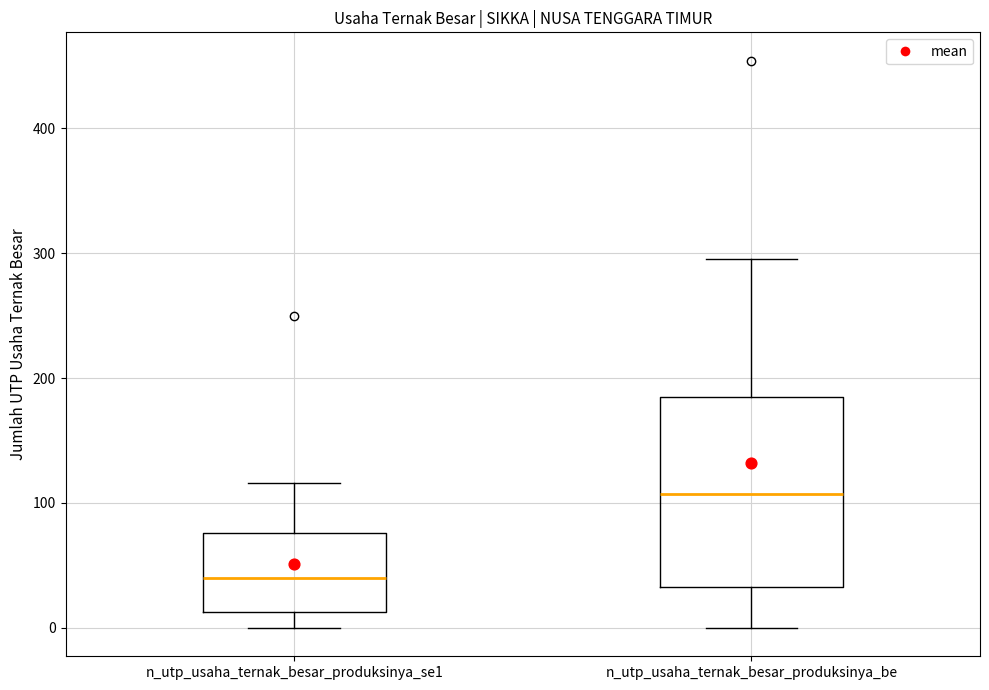

Which box has the lowest median line?

n_utp_usaha_ternak_besar_produksinya_se1